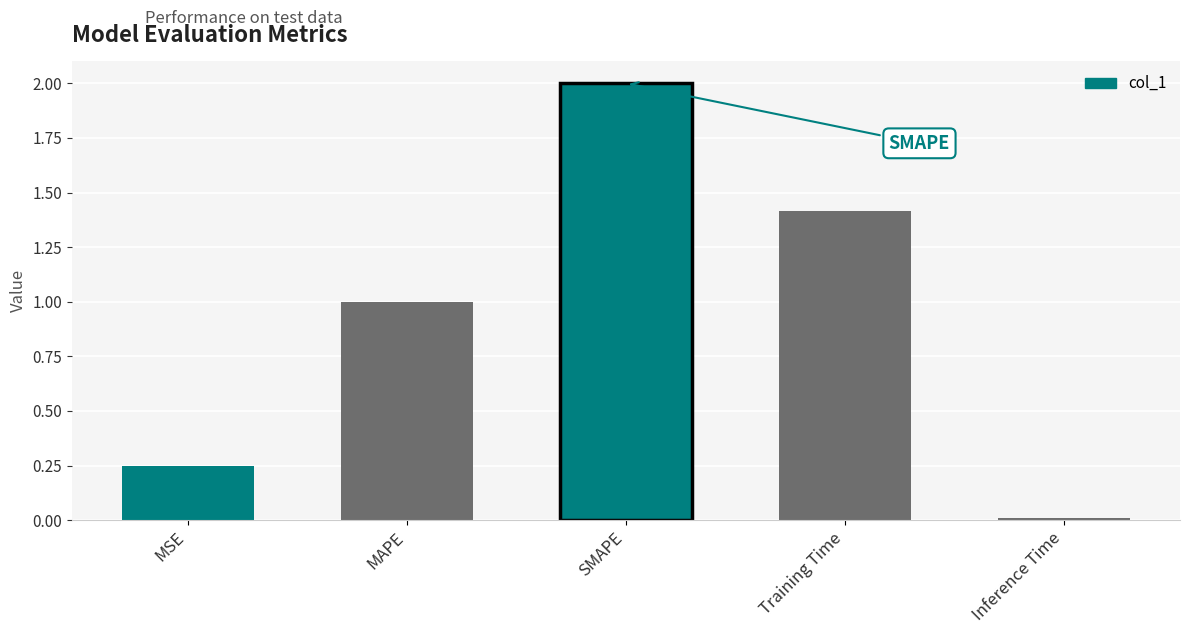

Rank the categories by value from highest to lowest.

SMAPE, Training Time, MAPE, MSE, Inference Time